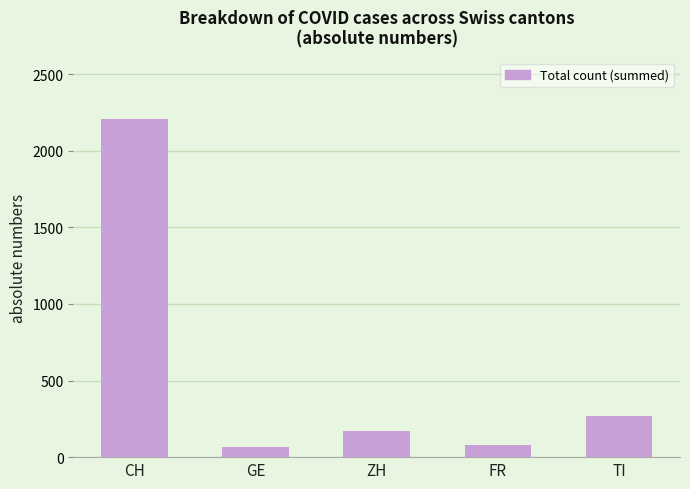

What is the sum of all values?

2794